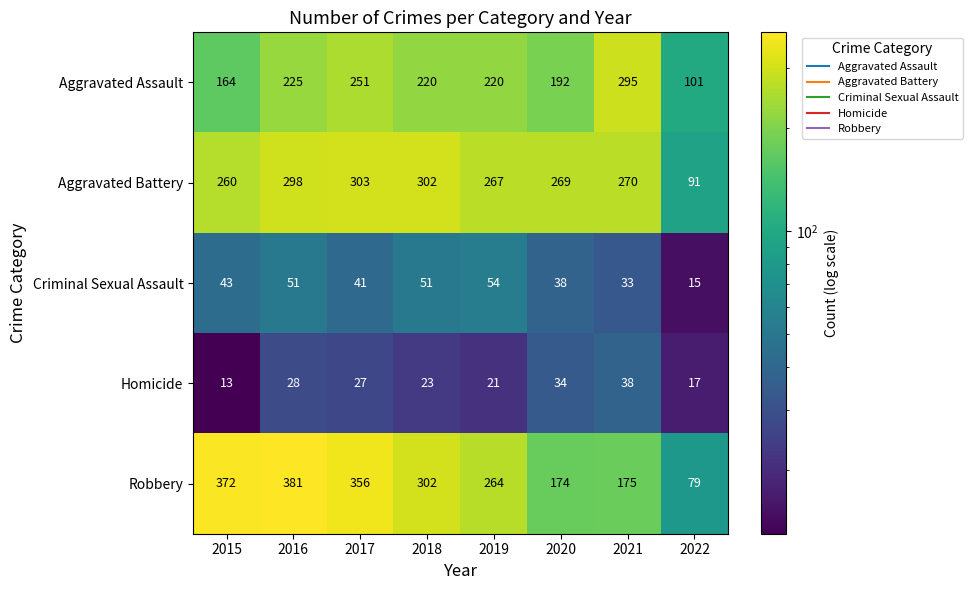

The value of Robbery at 2017 is 356. True or false?

True